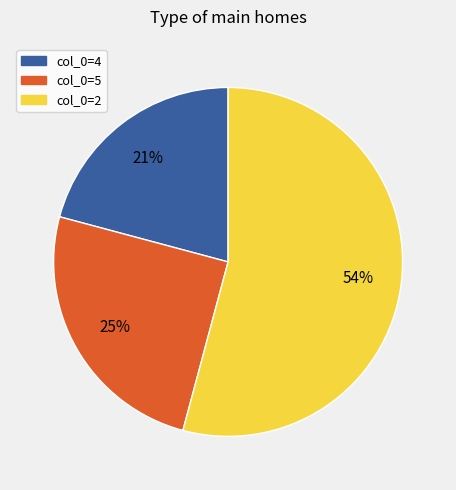

To the nearest percent, what is the average slice percentage?

33%